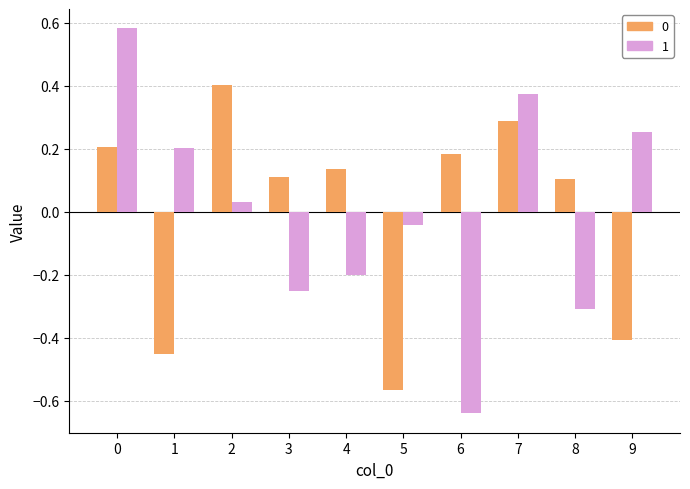

At how many categories does at least one series exceed 0?

9